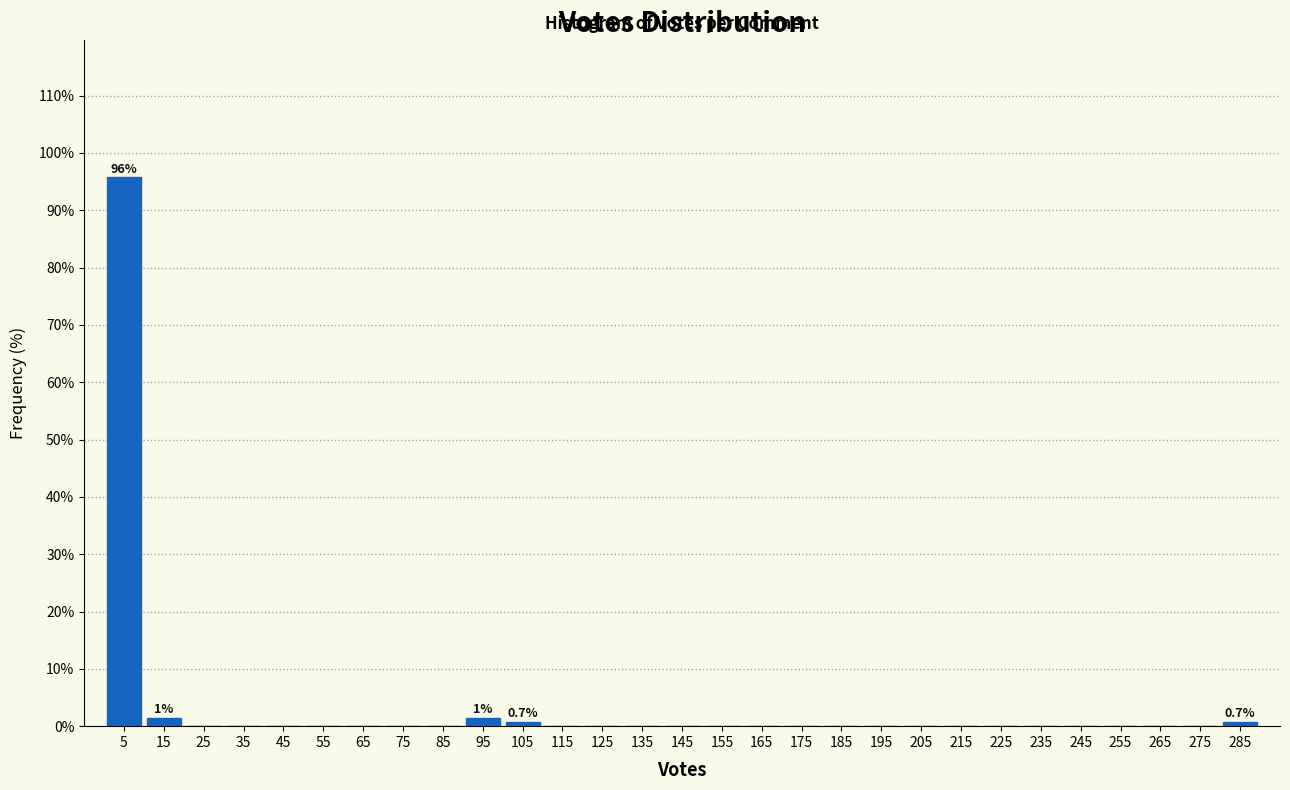

Which range on the x-axis has the tallest bar?

0 to 10